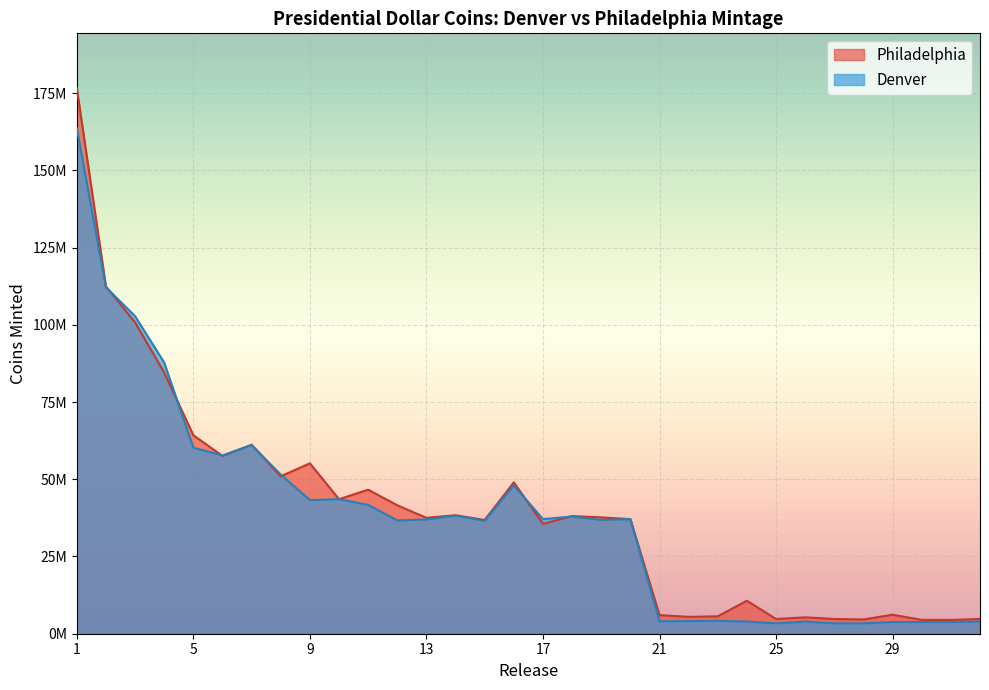

Rank the series at 4 from highest to lowest value.

Denver, Philadelphia